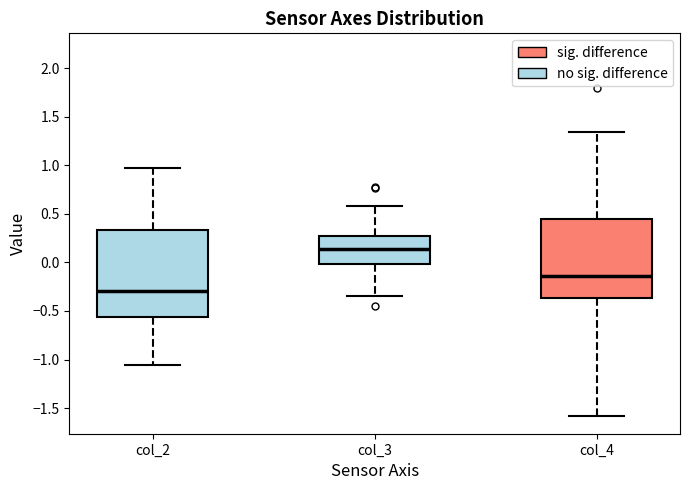

Which box is the tallest, from its lower edge to its upper edge?

col_2